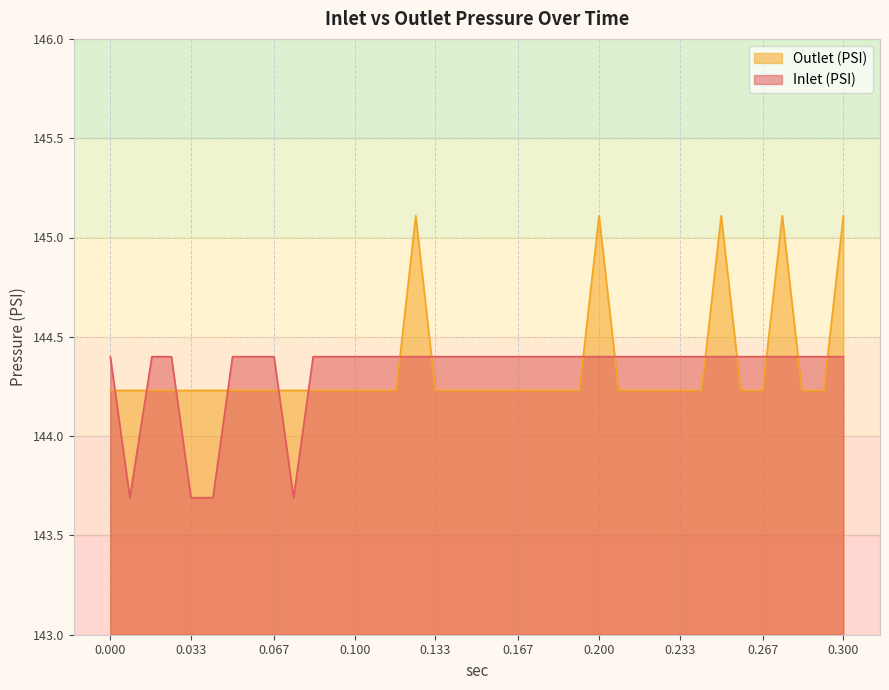

What is the greatest value displayed?

145.1